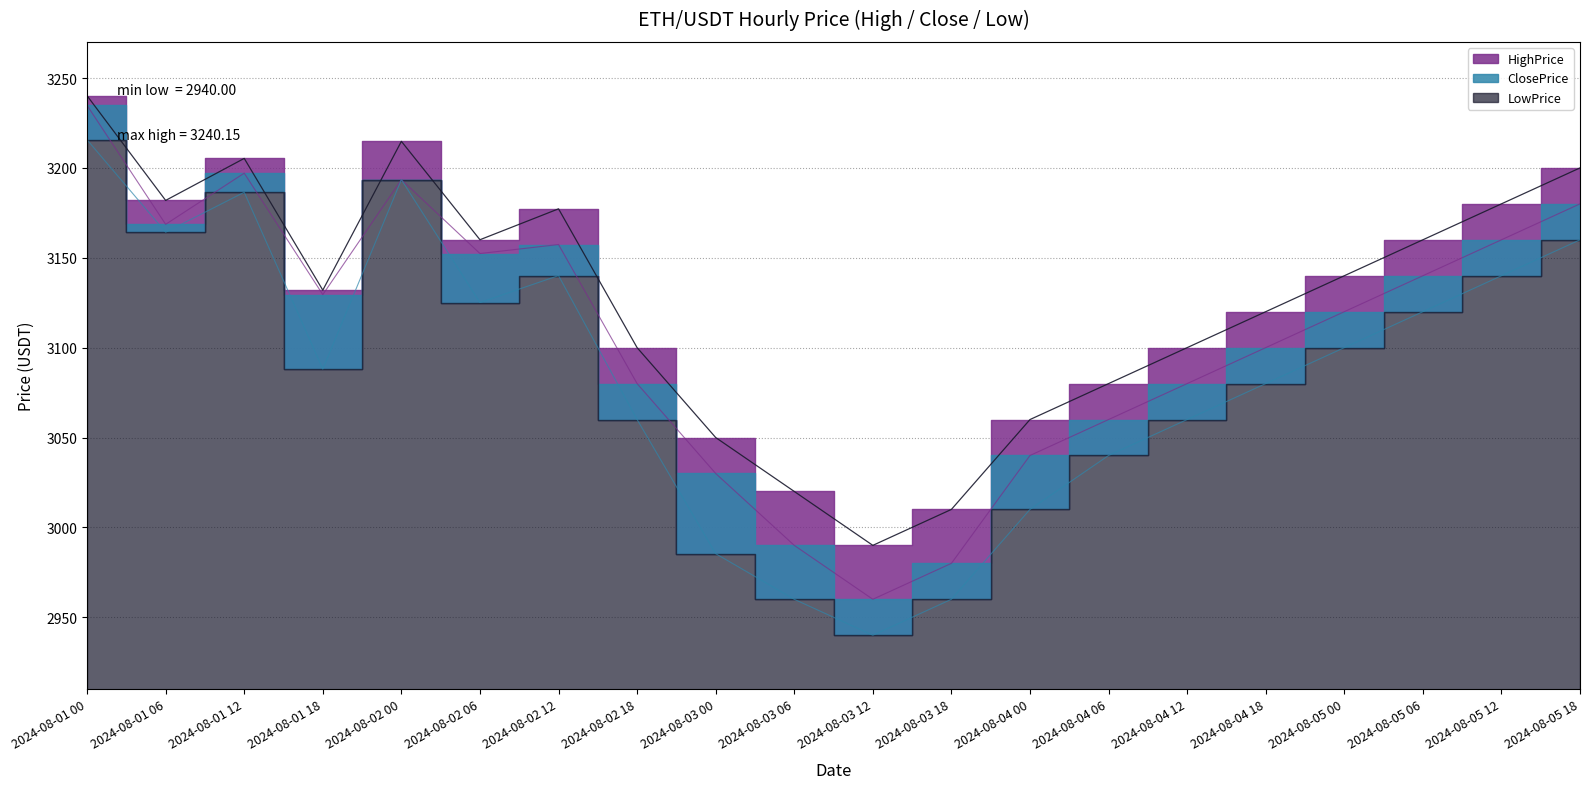

What is the highest value of the LowPrice series?

3215.6